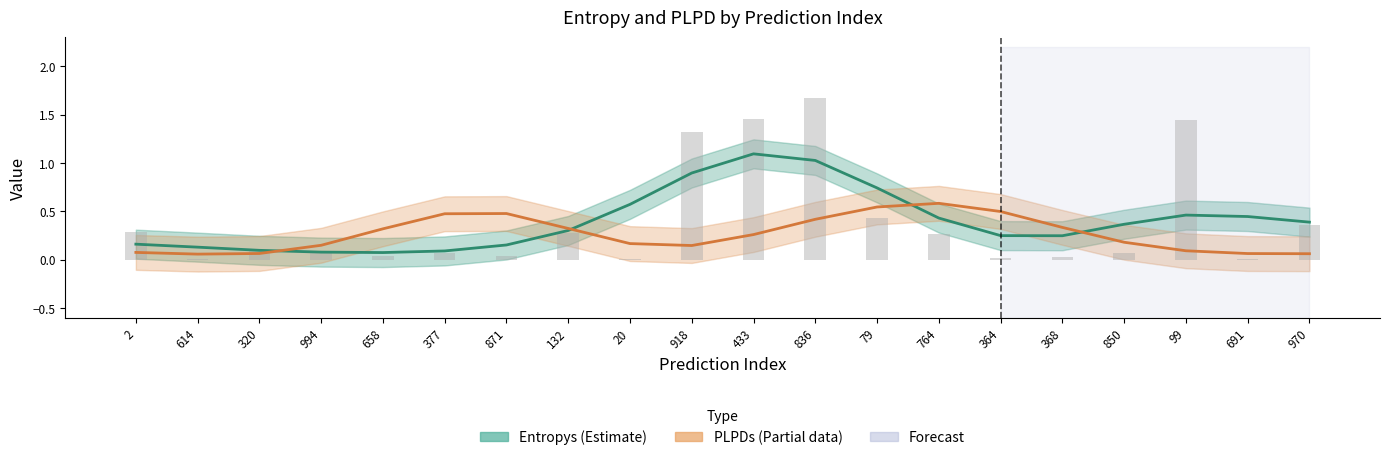

What is the value of the Entropys (Estimate) bar at the 4th from the left?

0.1